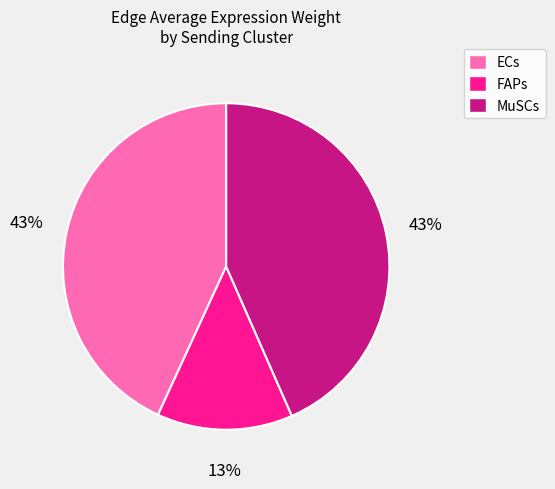

Is it true that ECs is 36% of the pie?

False